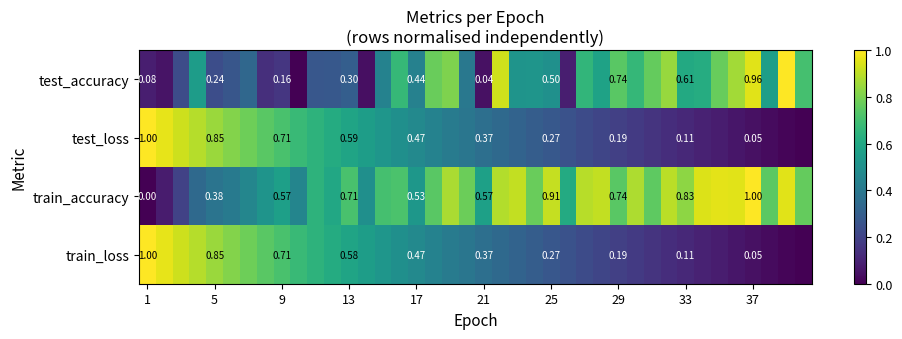

What is the sum of all test_loss values?

16.9